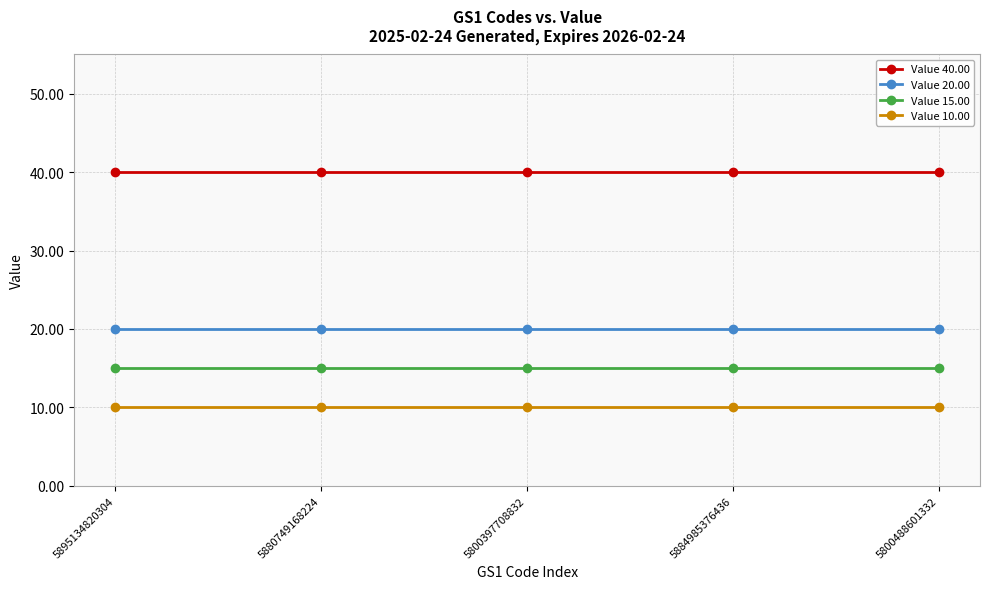

True or false: Value 10.00 and Value 20.00 cross at least once.

False